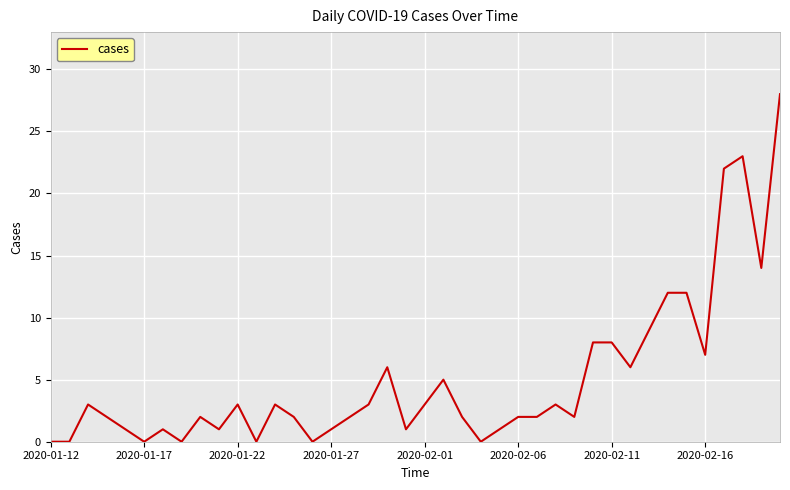

What is the greatest value displayed?

28